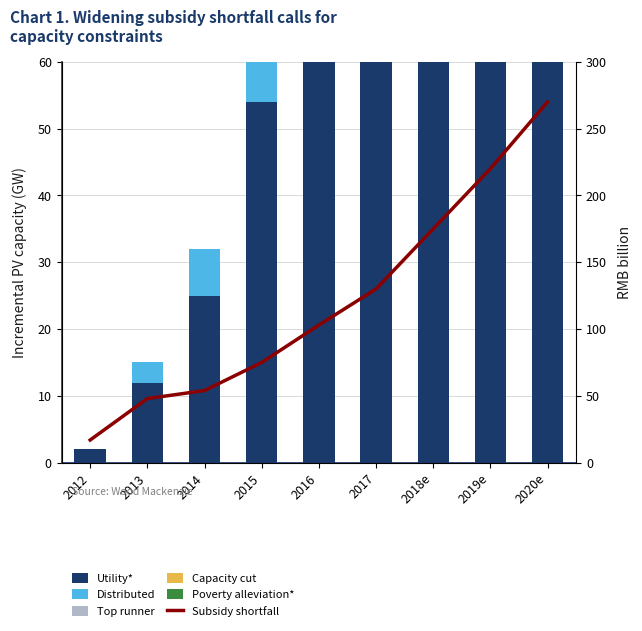

What is the difference between the second highest and minimum values in the Utility* series?

94